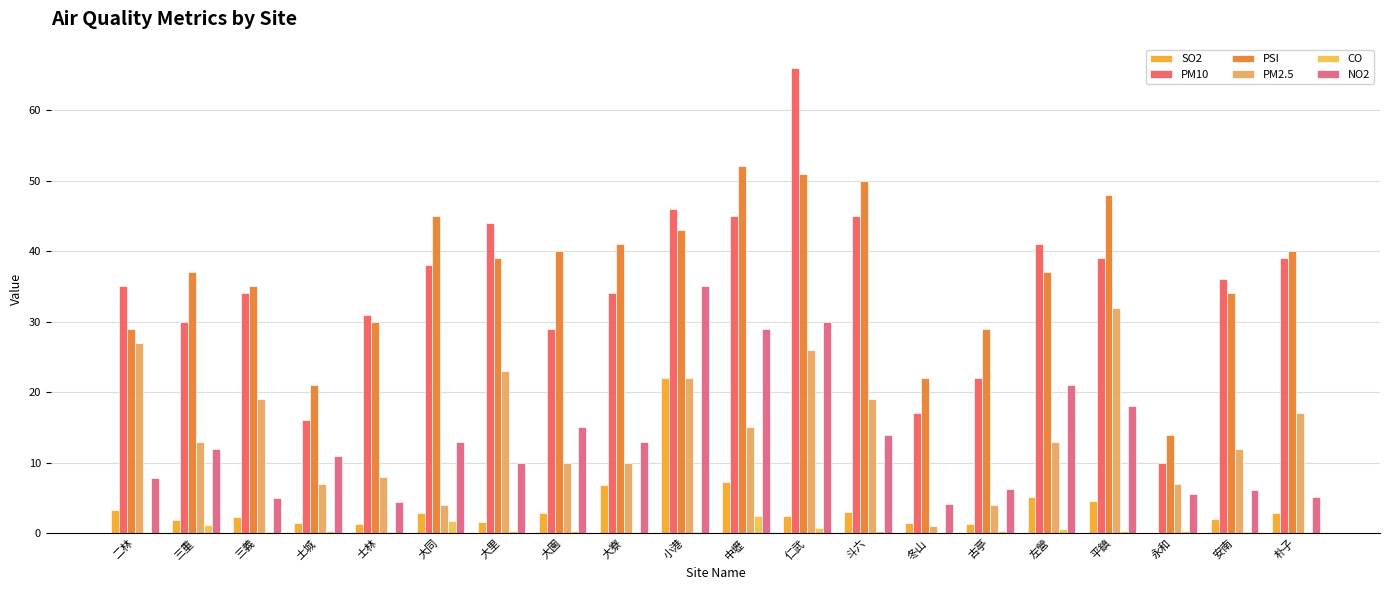

What are all the series names shown in the legend?

SO2, PM10, PSI, PM2.5, CO, NO2